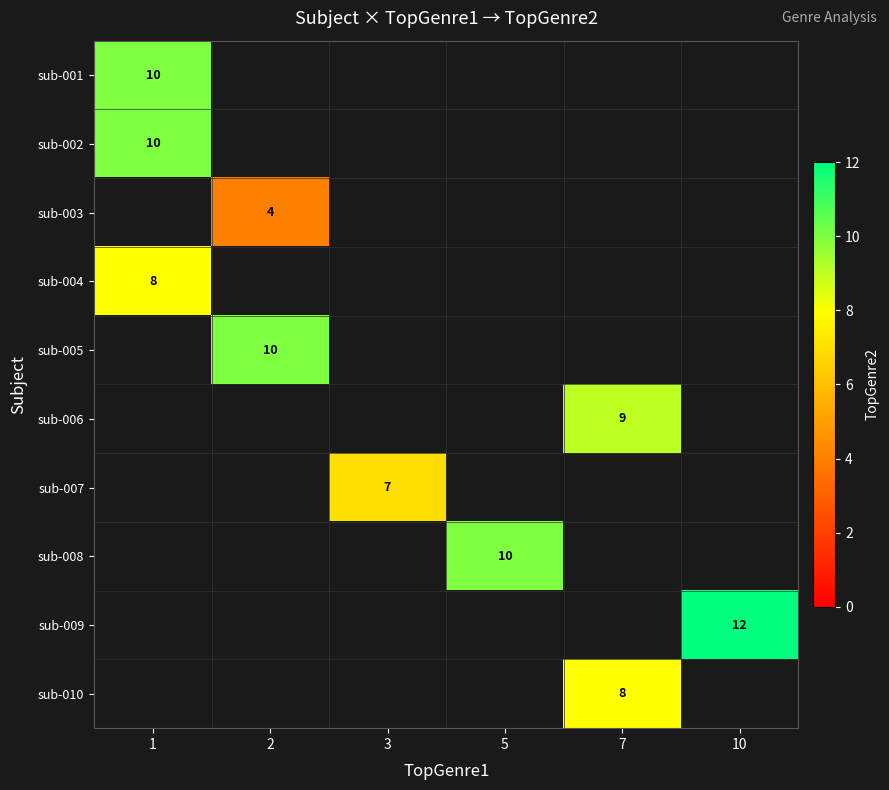

How many distinct data groups are displayed?

10